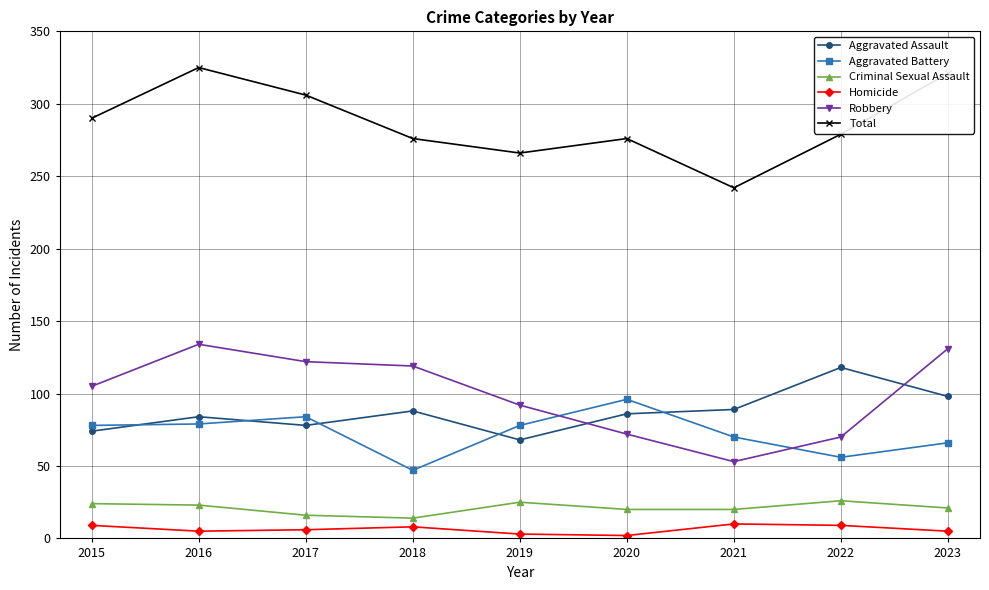

The value of Criminal Sexual Assault at 2019 is 12. True or false?

False